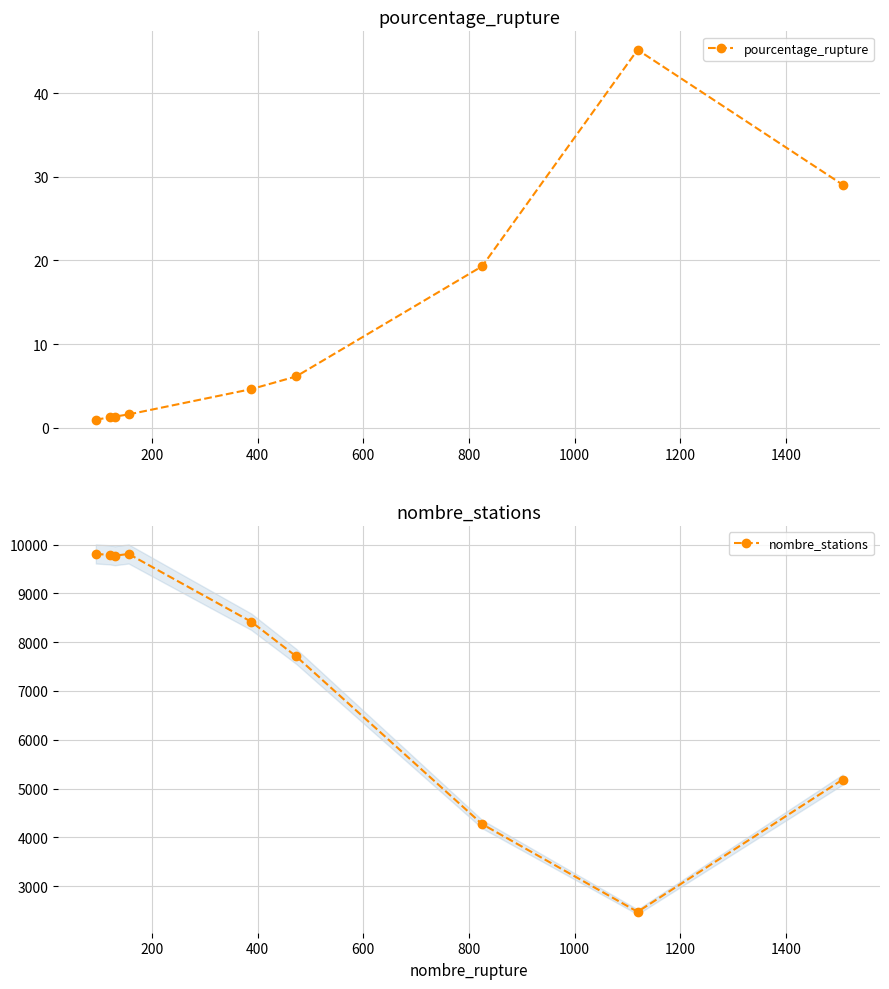

True or false: nombre_stations has more than 0 points higher than both neighbors.

True